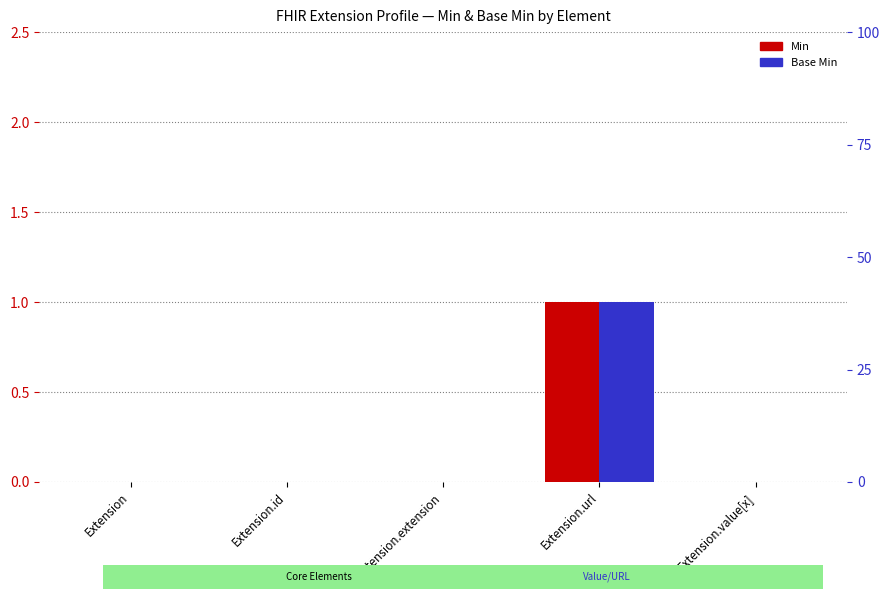

At how many categories does at least one series exceed 0?

1